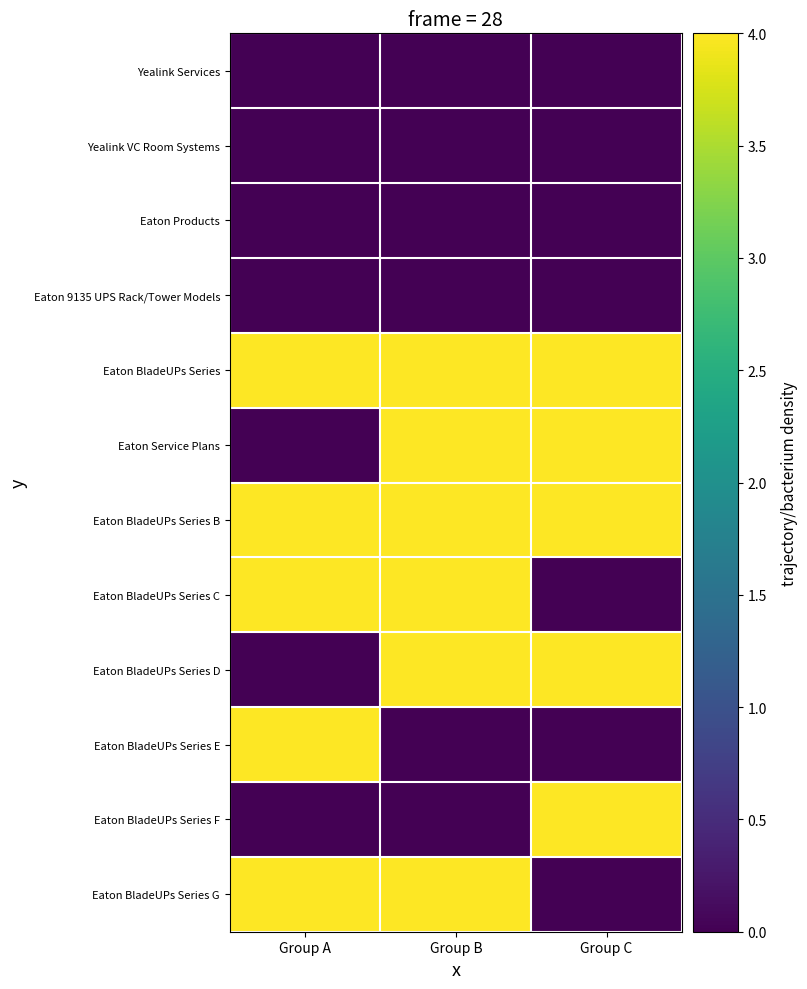

Between Group A and Group C, which series saw the biggest shift?

Eaton Service Plans